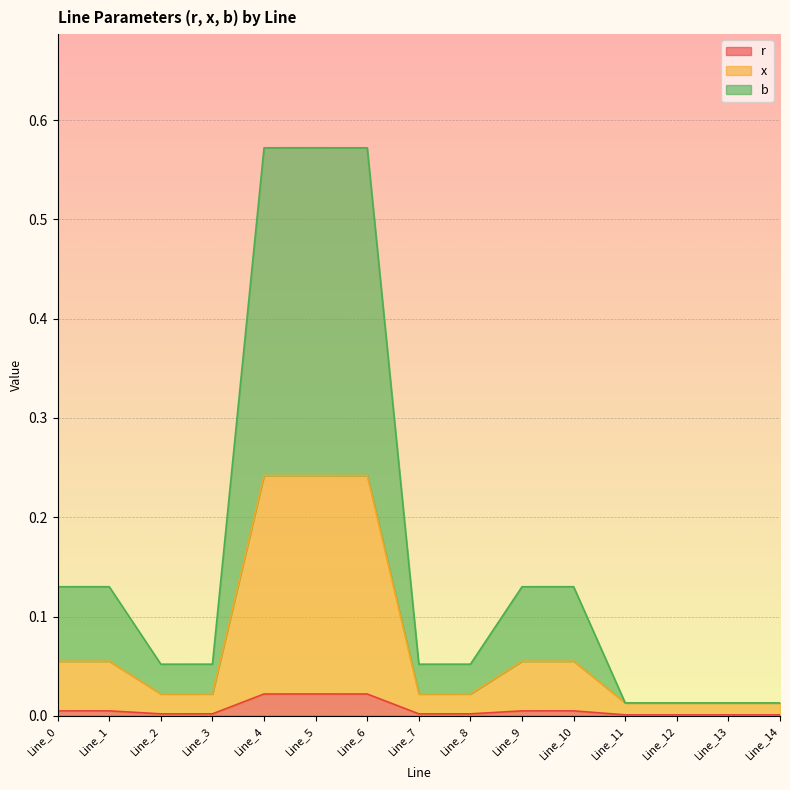

Reading left to right, extract all data points from this chart.

r: Line_0=0.0	Line_1=0.0	Line_2=0.0	Line_3=0.0	Line_4=0.0	Line_5=0.0	Line_6=0.0	Line_7=0.0	Line_8=0.0	Line_9=0.0	Line_10=0.0	Line_11=0.0	Line_12=0.0	Line_13=0.0	Line_14=0.0
x: Line_0=0.1	Line_1=0.1	Line_2=0.0	Line_3=0.0	Line_4=0.2	Line_5=0.2	Line_6=0.2	Line_7=0.0	Line_8=0.0	Line_9=0.1	Line_10=0.1	Line_11=0.0	Line_12=0.0	Line_13=0.0	Line_14=0.0
b: Line_0=0.1	Line_1=0.1	Line_2=0.1	Line_3=0.1	Line_4=0.6	Line_5=0.6	Line_6=0.6	Line_7=0.1	Line_8=0.1	Line_9=0.1	Line_10=0.1	Line_11=0.0	Line_12=0.0	Line_13=0.0	Line_14=0.0